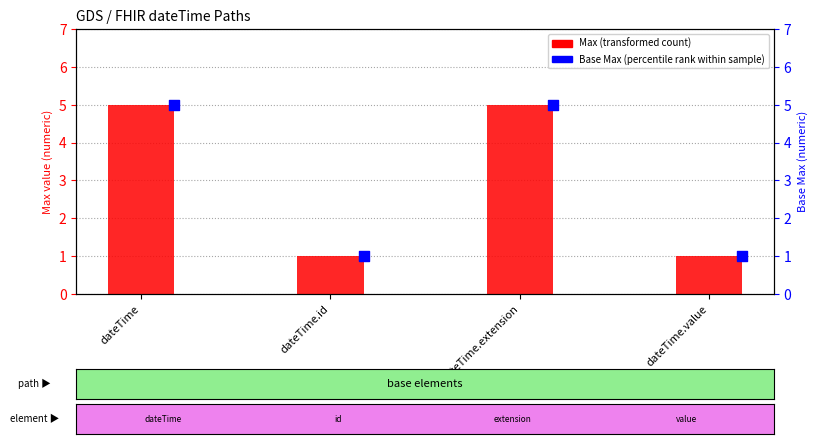

At which category is the sum across all series the highest?

dateTime